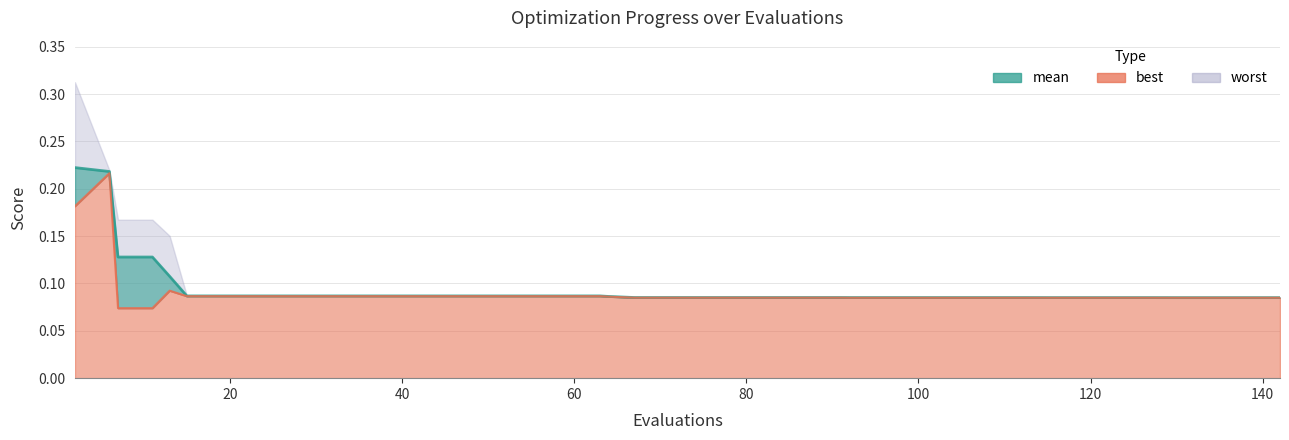

What is the value of the worst point at the 17th from the left?

0.1